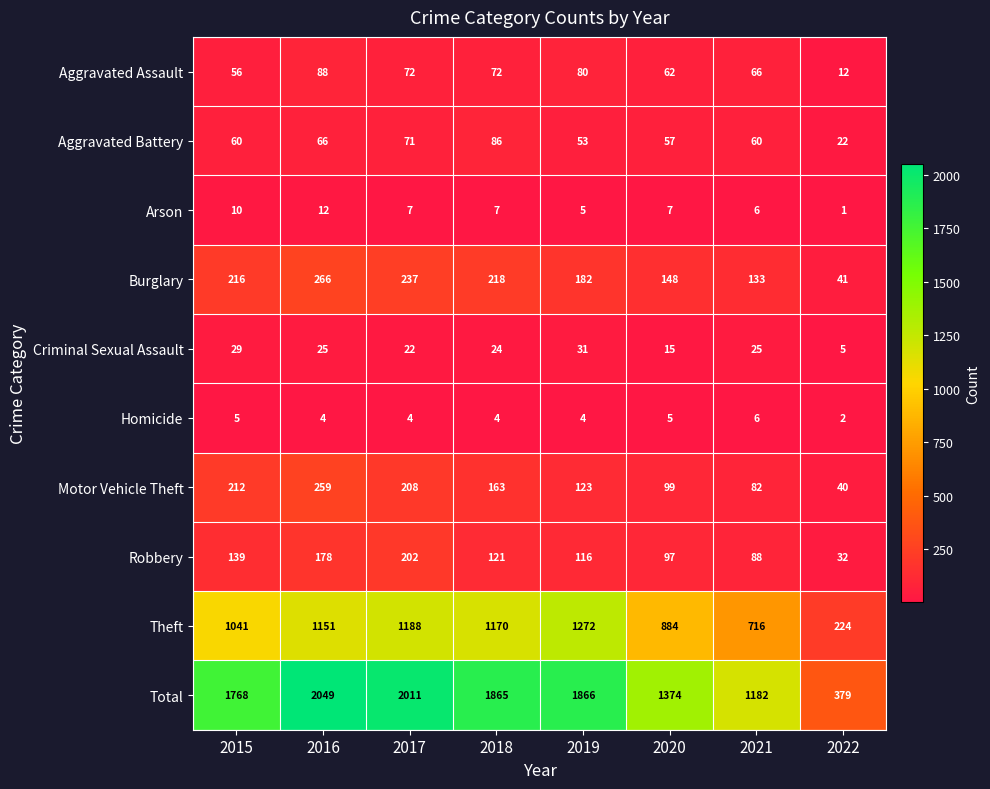

At which label does Theft reach its minimum?

2022